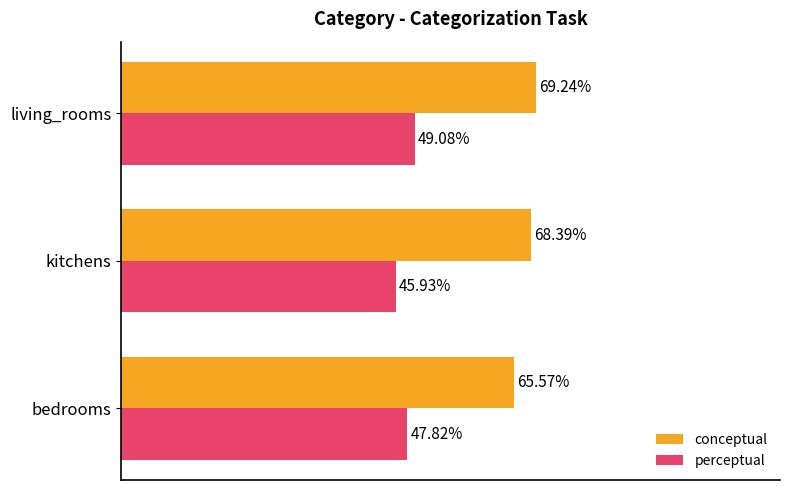

At which category does the chart reach its minimum across all series?

kitchens